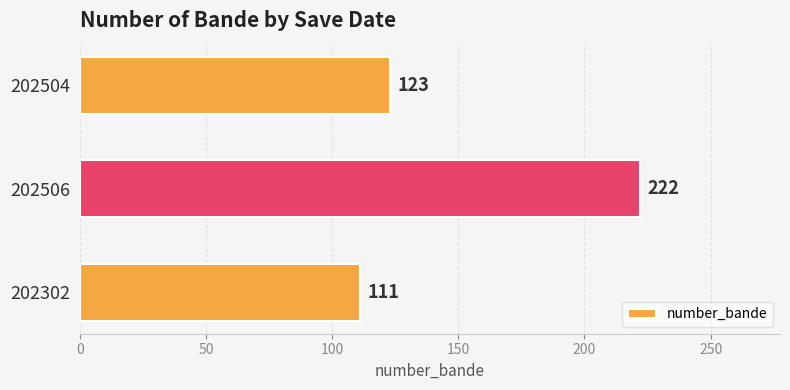

List the labels in order of value, smallest first.

202302, 202504, 202506